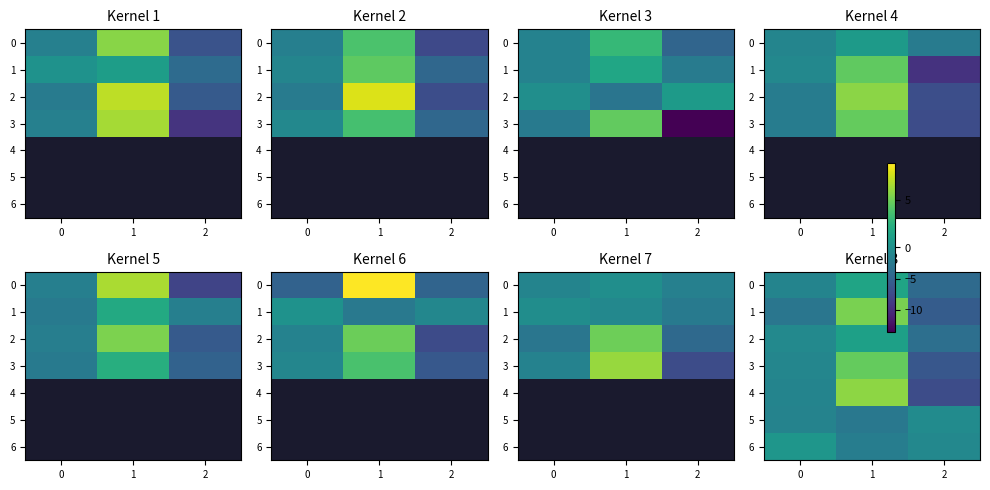

At which category is the sum across all series the highest?

1